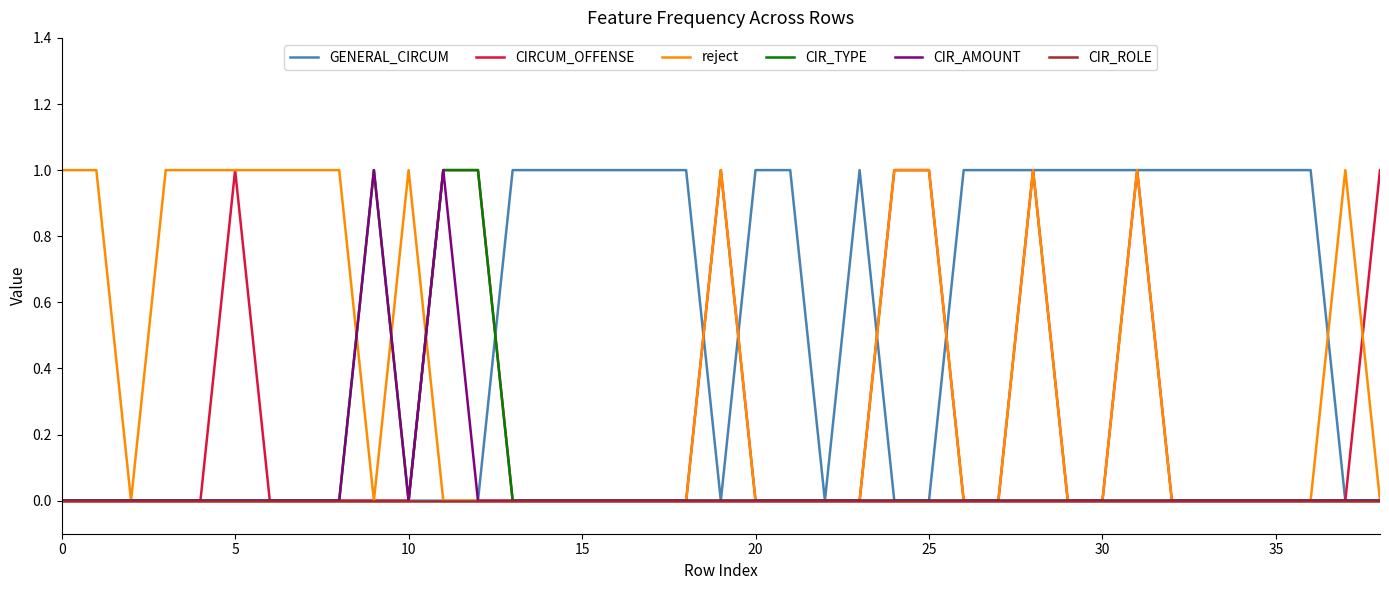

What is the difference between the maximum and minimum values in the CIR_AMOUNT series?

1